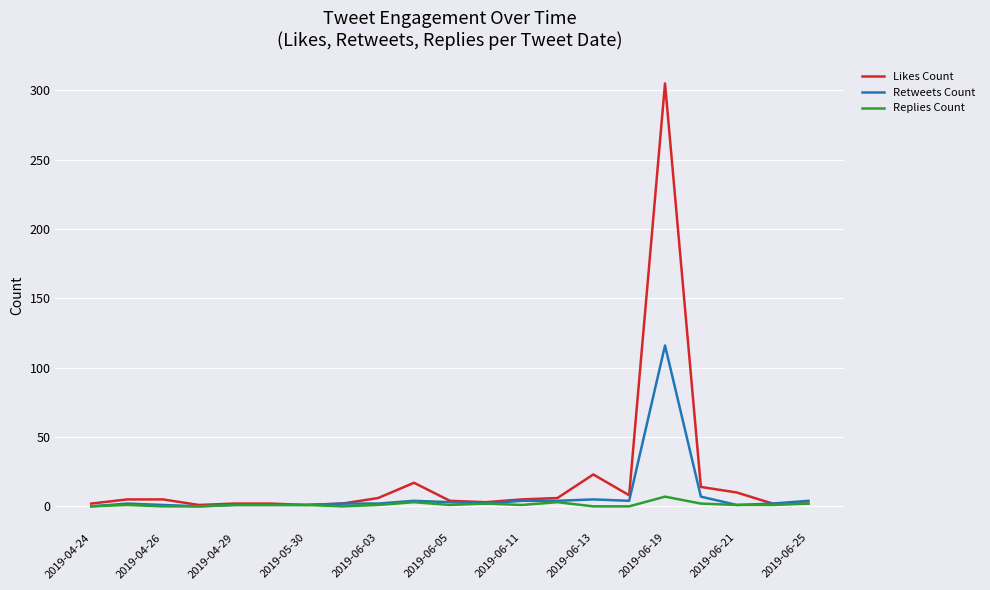

What are all the series names shown in the legend?

Likes Count, Retweets Count, Replies Count